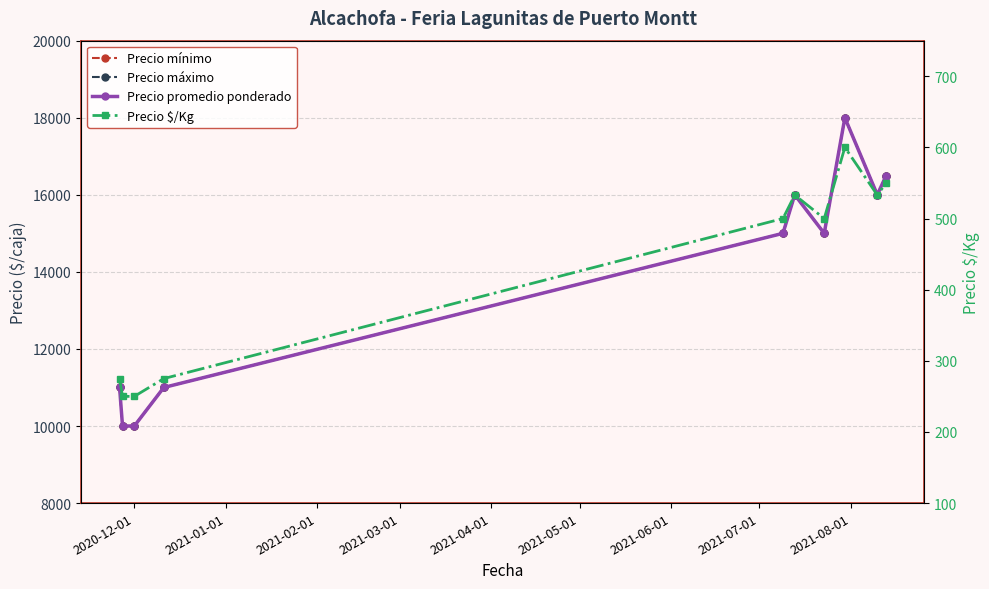

Which series changed the most between 2021-05-01 and 2021-06-01?

Precio mínimo